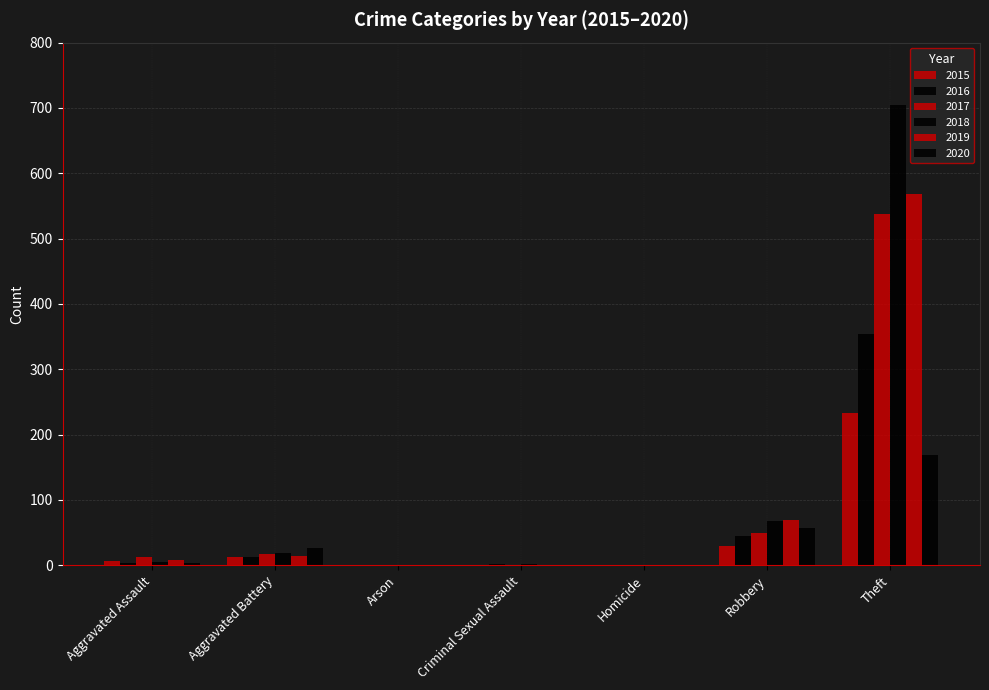

Are the bars horizontal?

No